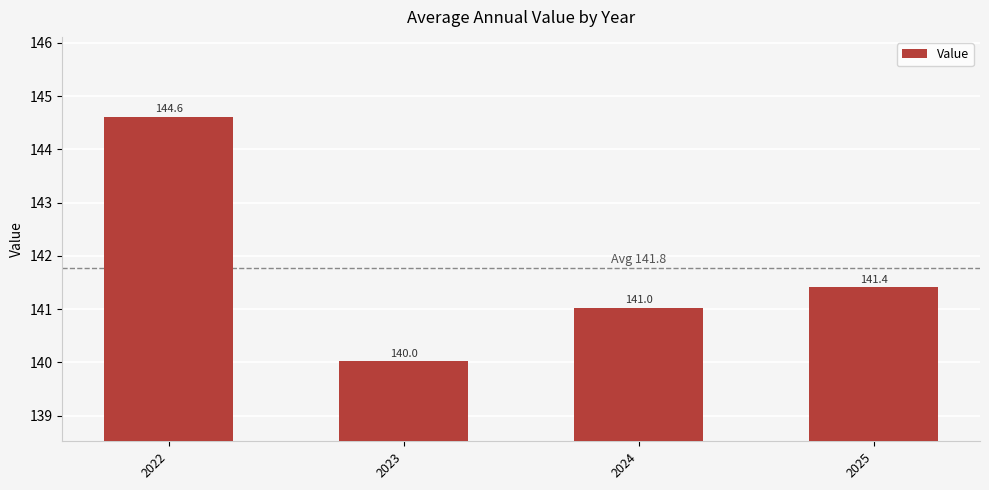

How many values are below 141?

1